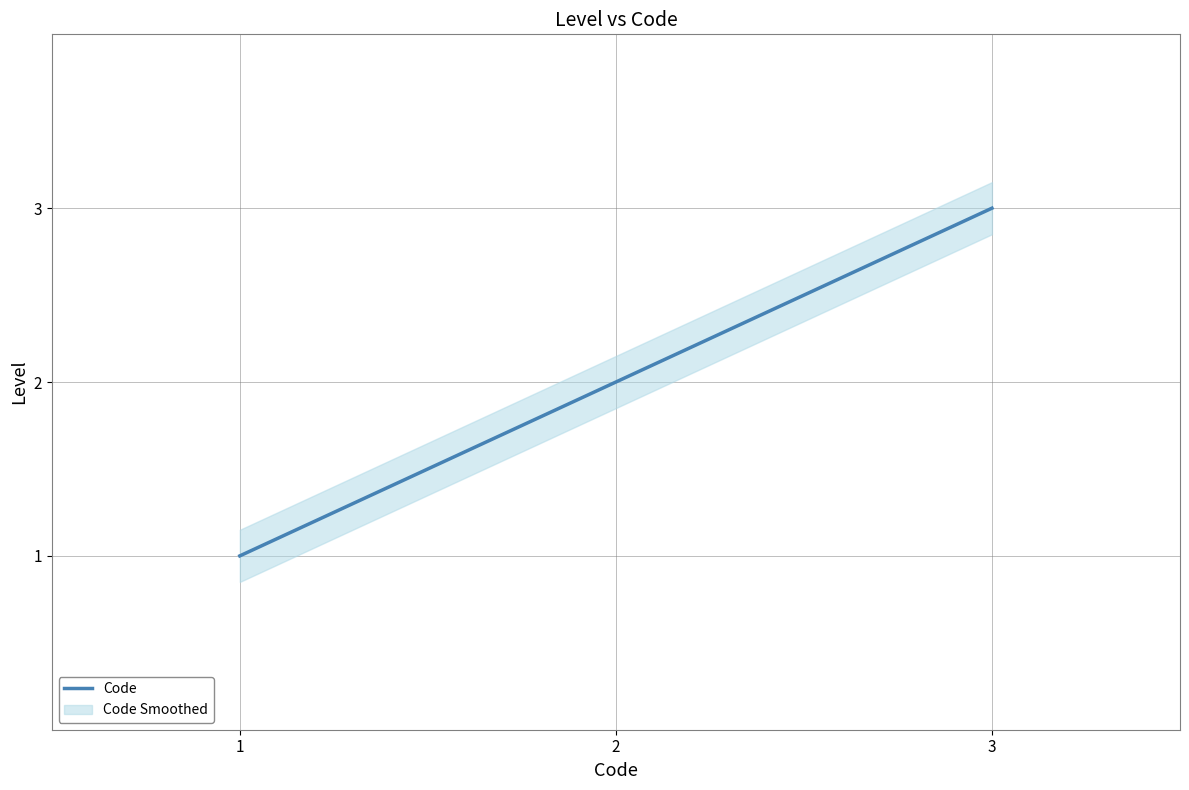

Reading left to right, what are all the values shown in this chart?

1	2	3